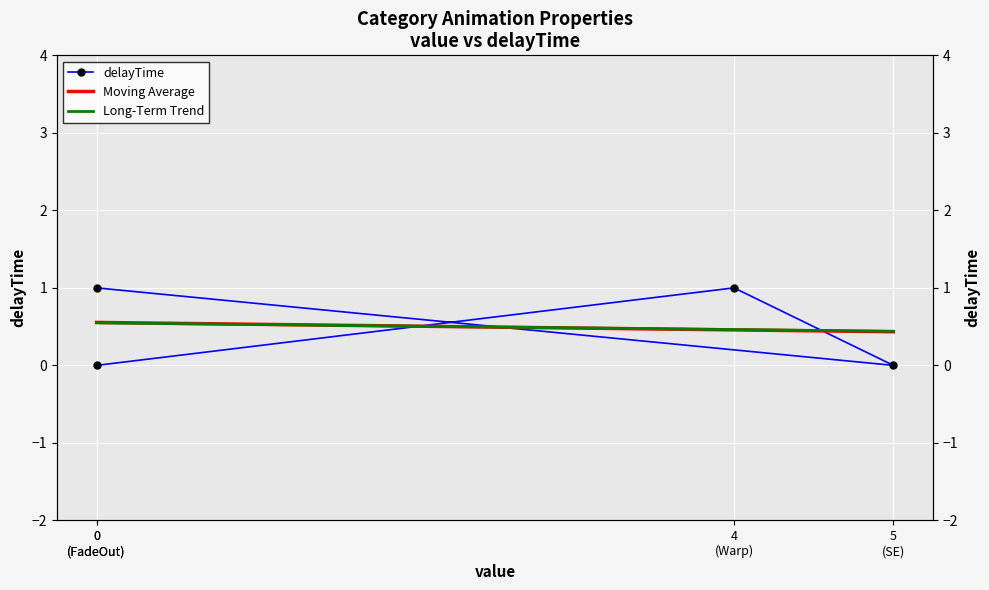

Count the values in the range 0 to 1.

4